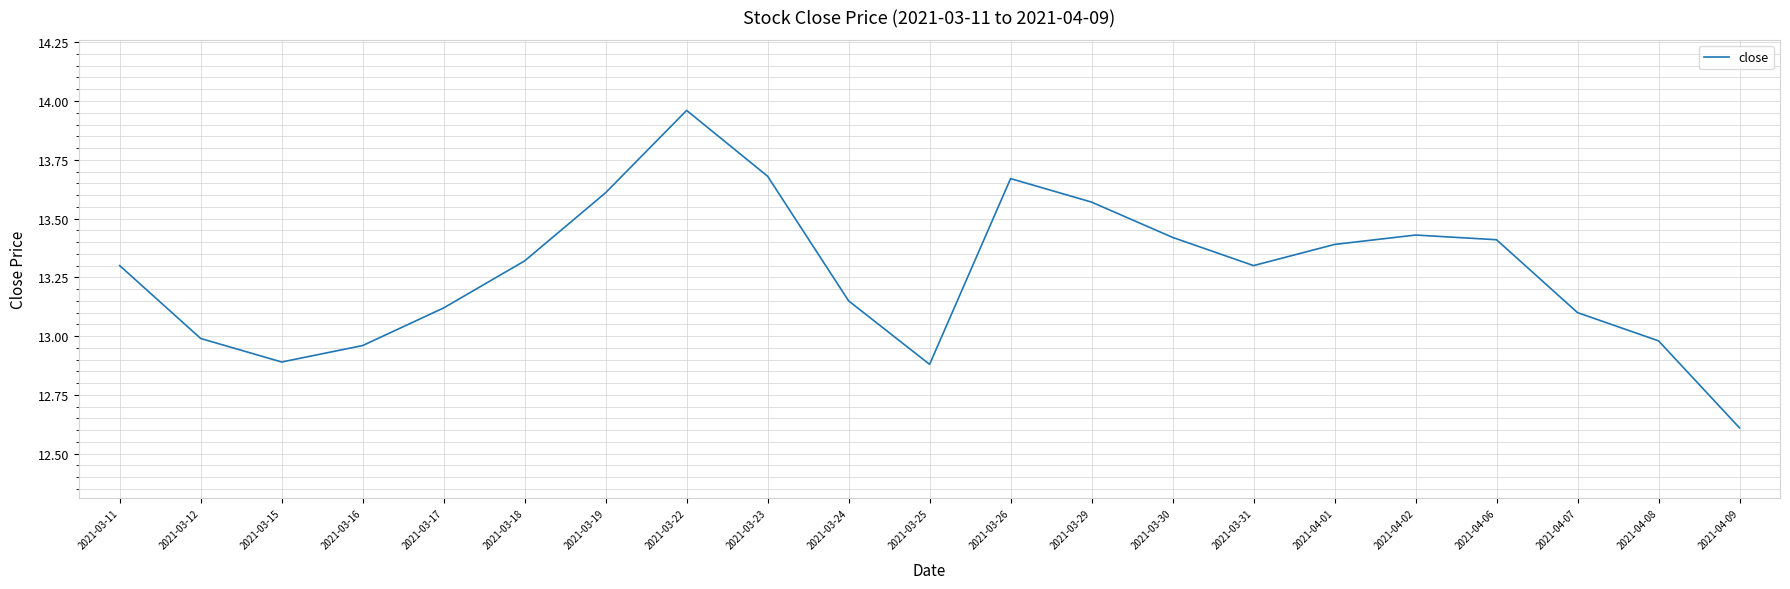

What position from the left is 2021-04-09?

21